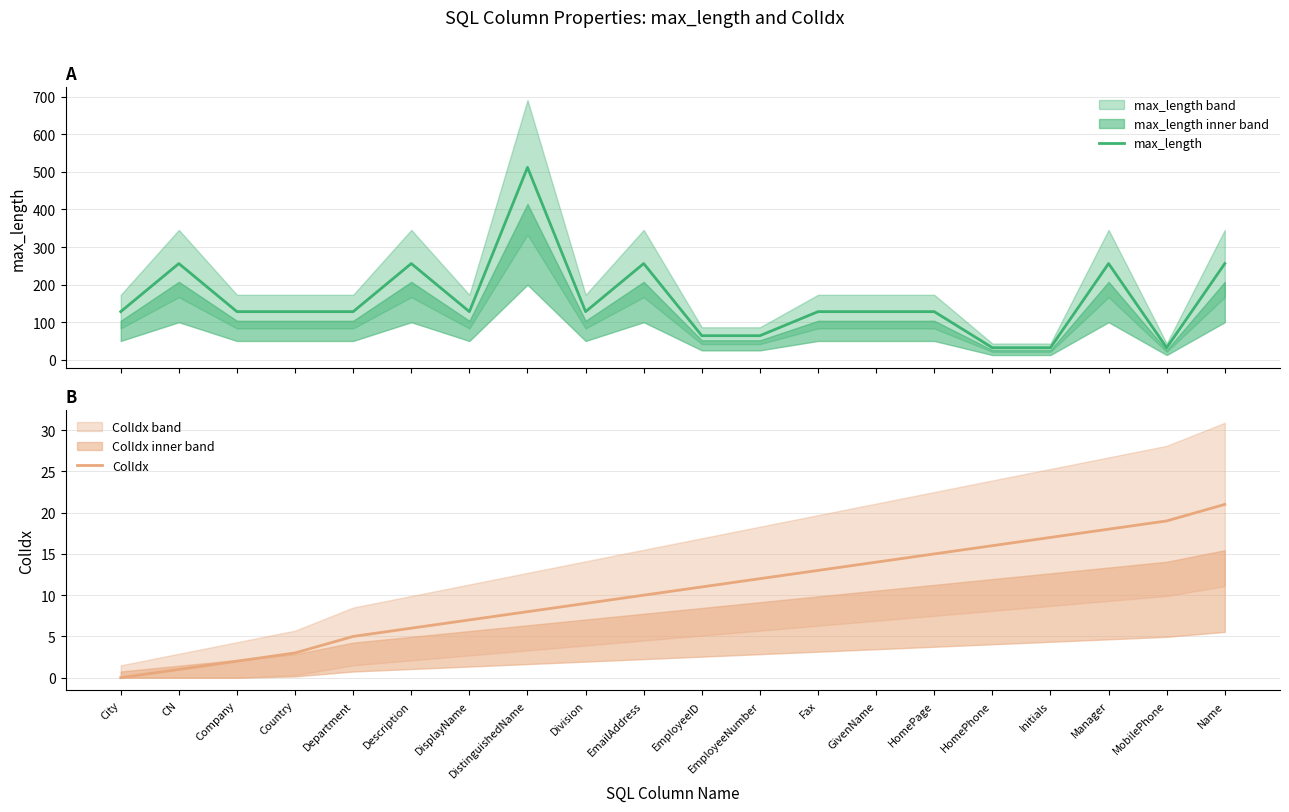

How many distinct data groups are displayed?

2